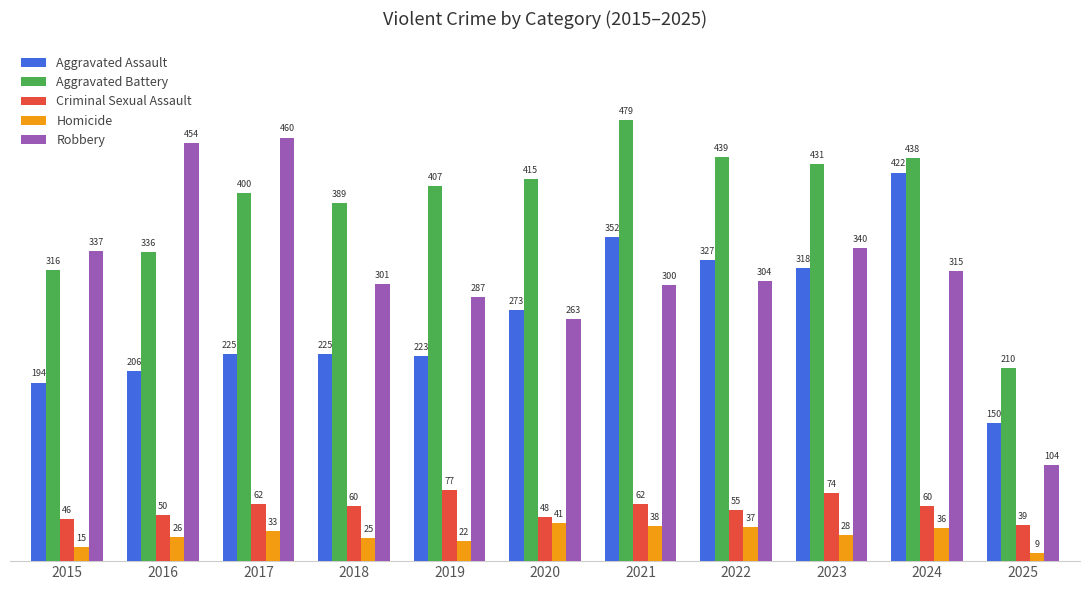

What are all the series names shown in the legend?

Aggravated Assault, Aggravated Battery, Criminal Sexual Assault, Homicide, Robbery